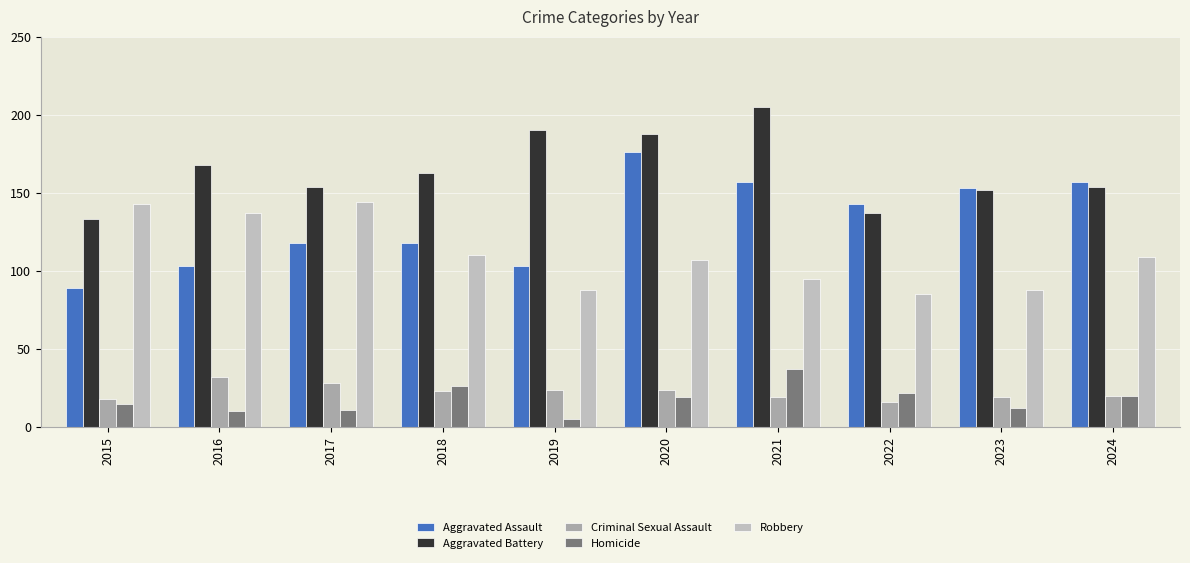

Where is Robbery nearest to the value 114?

2018